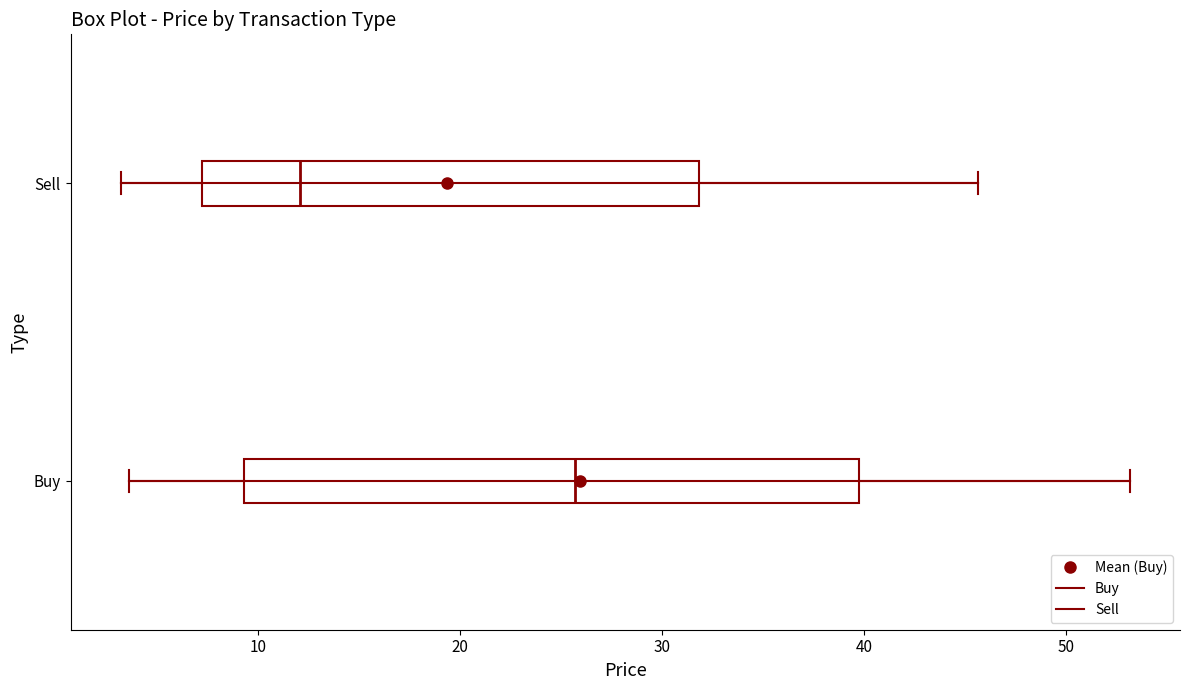

Where does the right whisker of the box for Sell end on the x-axis? The values are not printed on the chart, so give them approximately, as read against the axis.

46